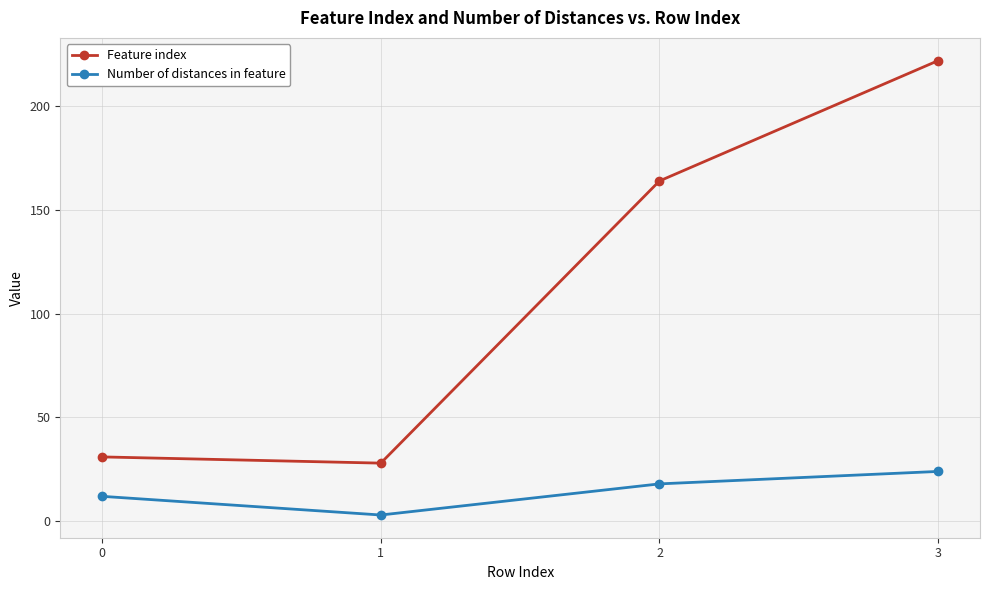

Is it true that Feature index equals 14 at 0?

False